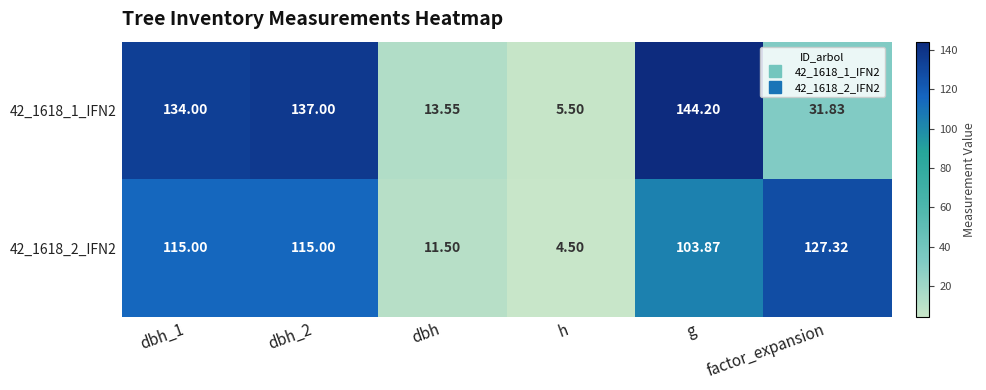

At which label does 42_1618_1_IFN2 reach its minimum?

h